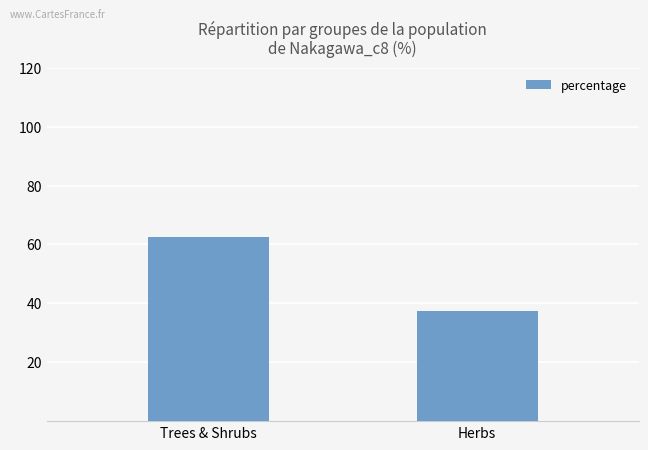

At which label does the data first exceed 62?

Trees & Shrubs